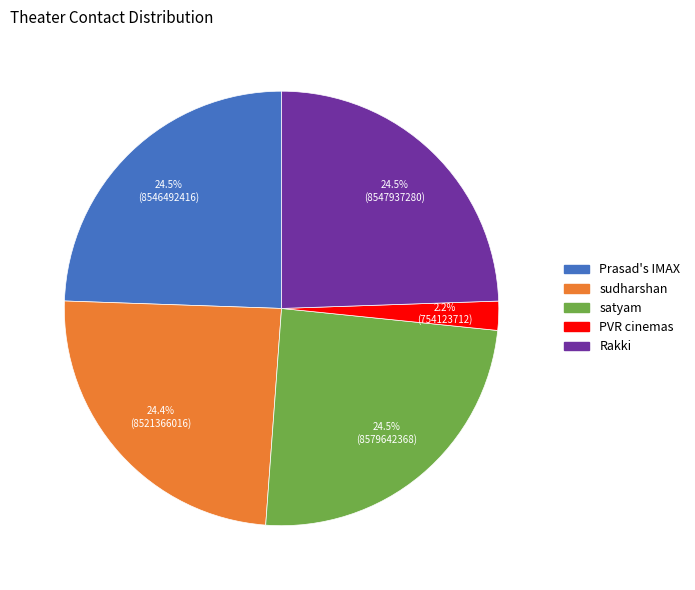

Is there any slice that represents more than half of the pie?

No